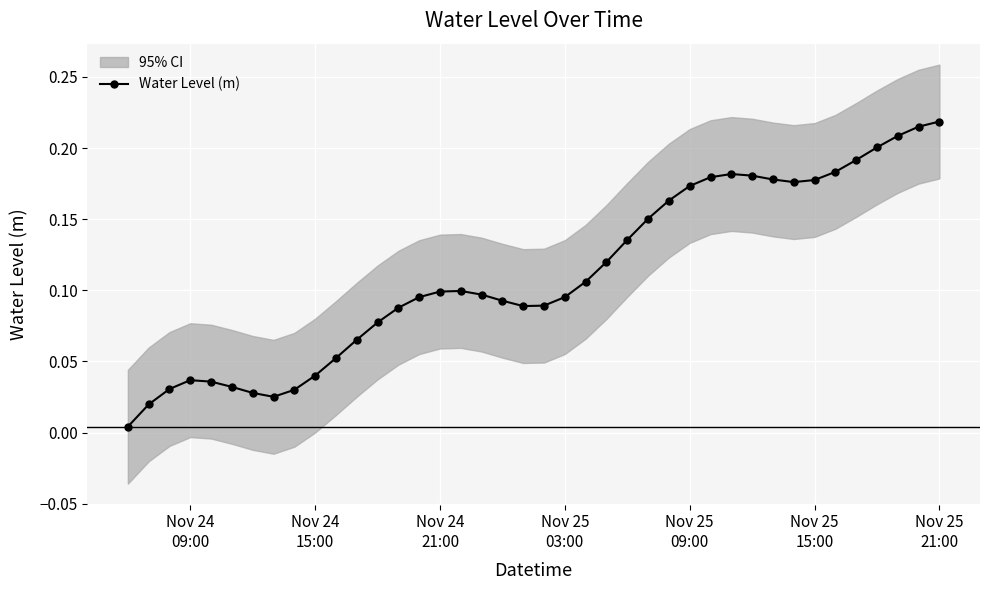

Reading left to right, transcribe all the data shown in this chart.

0.0	0.0	0.0	0.0	0.0	0.0	0.0	0.0	0.0	0.0	0.1	0.1	0.1	0.1	0.1	0.1	0.1	0.1	0.1	0.1	0.1	0.1	0.1	0.1	0.1	0.2	0.2	0.2	0.2	0.2	0.2	0.2	0.2	0.2	0.2	0.2	0.2	0.2	0.2	0.2